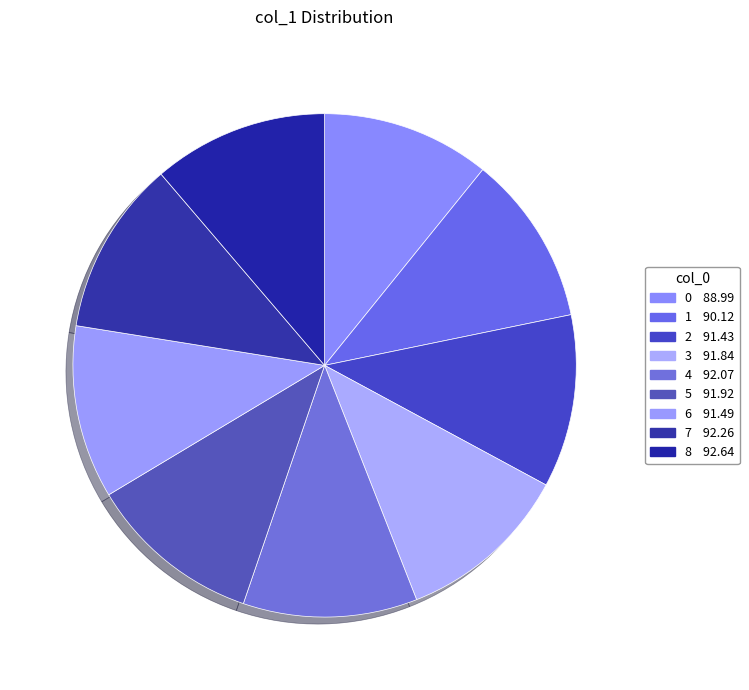

The 7 slice represents 11% of the pie. True or false?

True